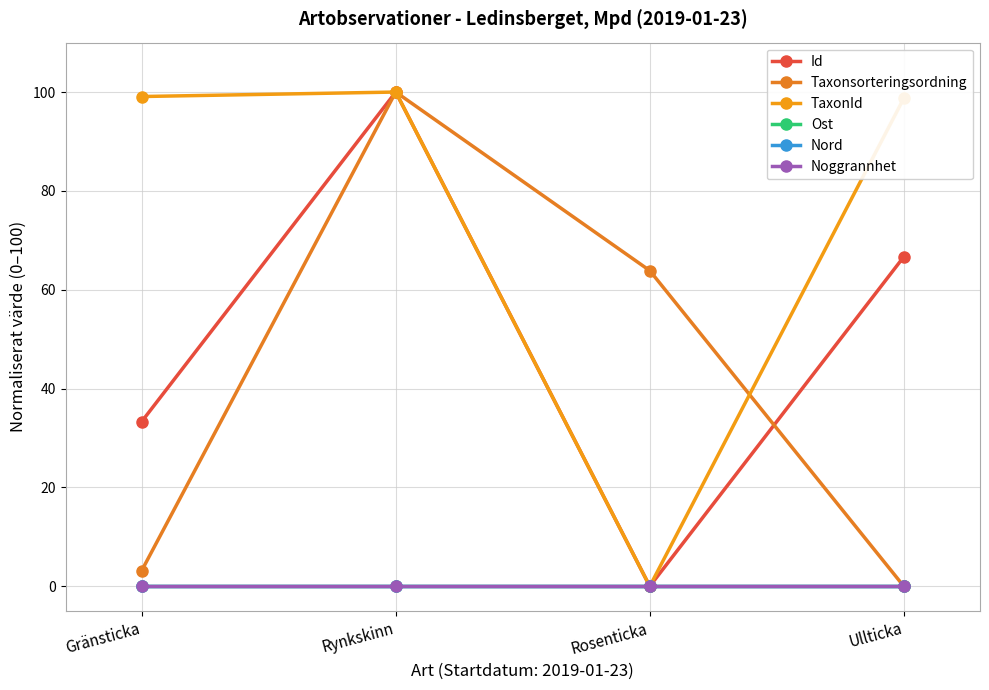

Reading left to right, extract all data points from this chart.

Id: Gränsticka=33.3	Rynkskinn=100.0	Rosenticka=0.0	Ullticka=66.7
Taxonsorteringsordning: Gränsticka=3.2	Rynkskinn=100.0	Rosenticka=63.9	Ullticka=0.0
TaxonId: Gränsticka=99.1	Rynkskinn=100.0	Rosenticka=0.0	Ullticka=98.7
Ost: Gränsticka=0.0	Rynkskinn=0.0	Rosenticka=0.0	Ullticka=0.0
Nord: Gränsticka=0.0	Rynkskinn=0.0	Rosenticka=0.0	Ullticka=0.0
Noggrannhet: Gränsticka=0.0	Rynkskinn=0.0	Rosenticka=0.0	Ullticka=0.0